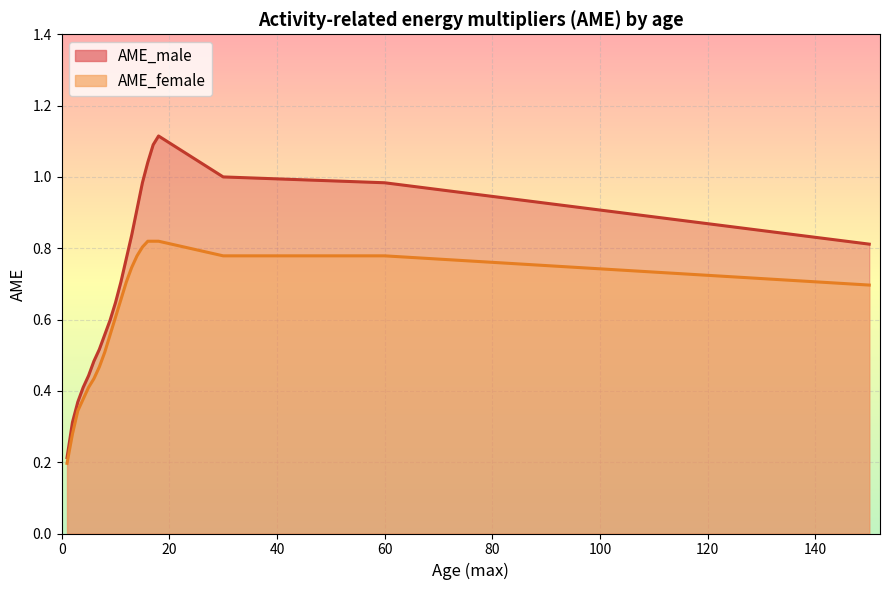

At 13, list the series in order from smallest to largest.

AME_female, AME_male